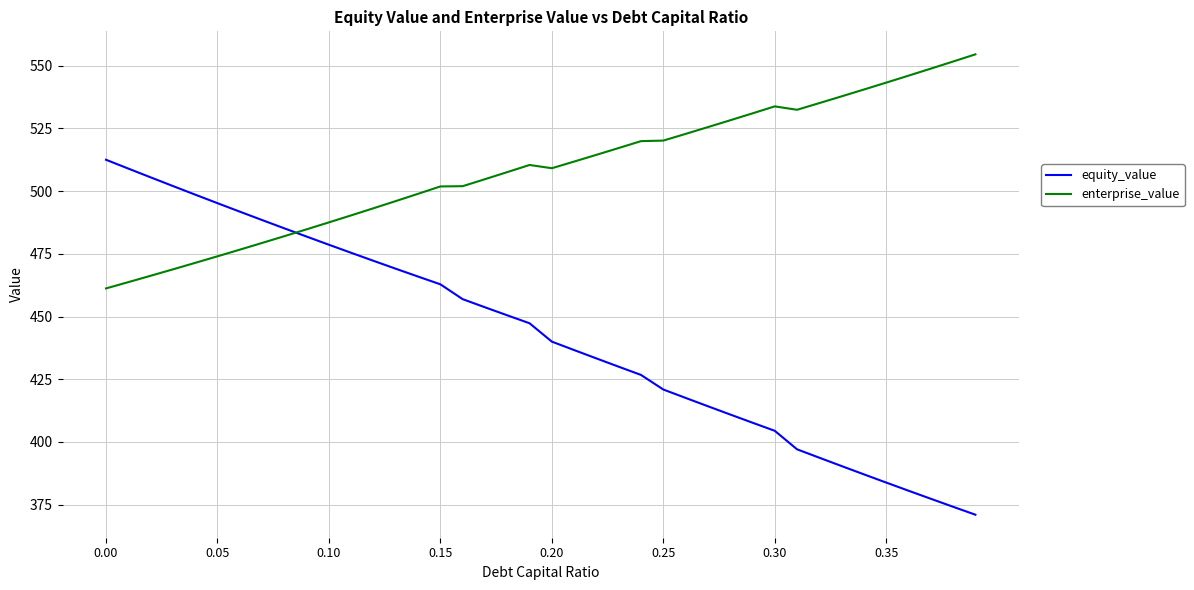

Which series has the largest total across all categories?

enterprise_value